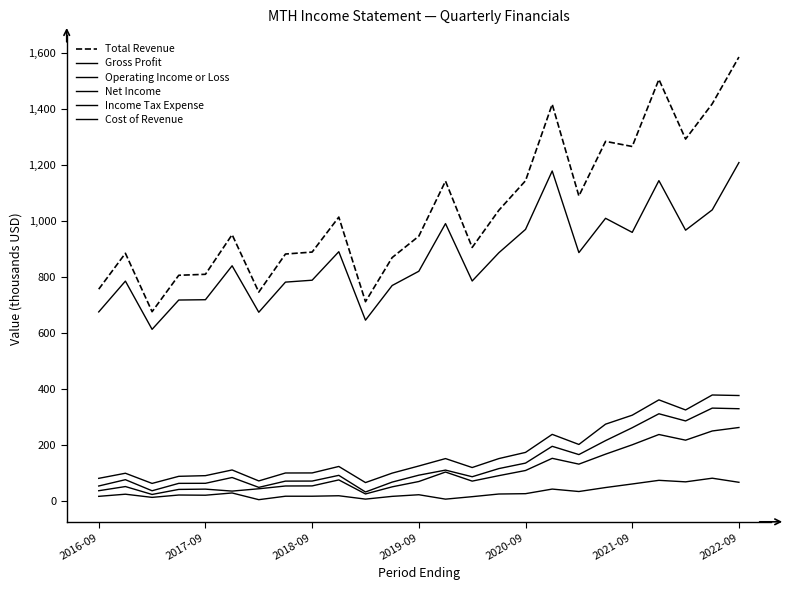

True or false: Gross Profit and Operating Income or Loss intersect in this chart.

False